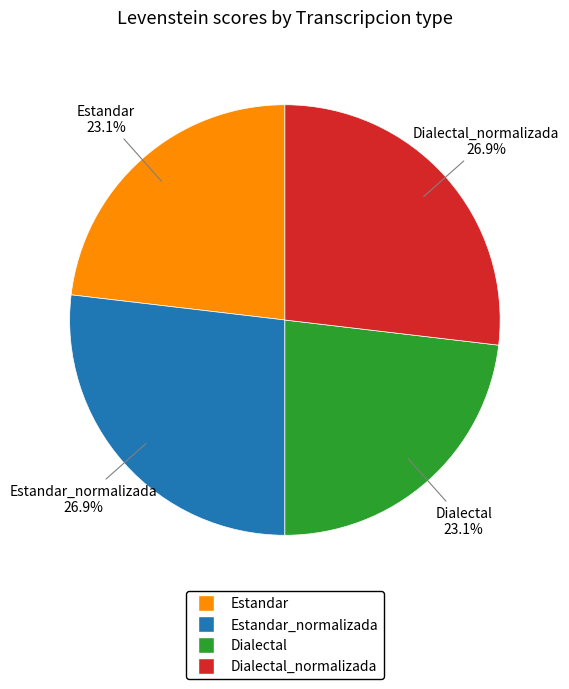

Does any single category account for the majority?

No